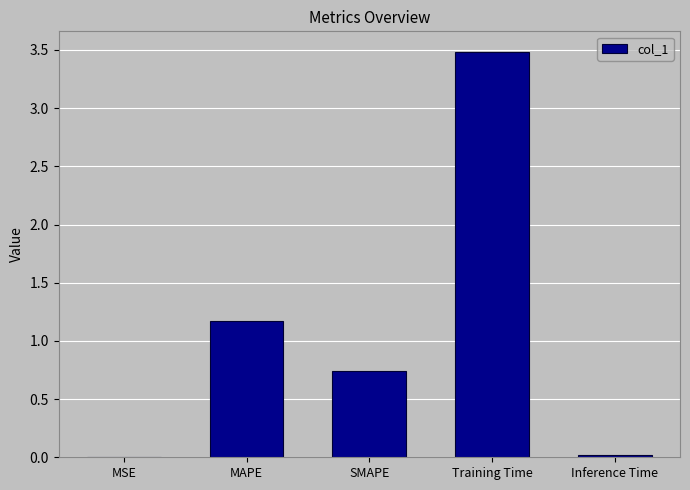

Which category has the highest value across all series?

Training Time